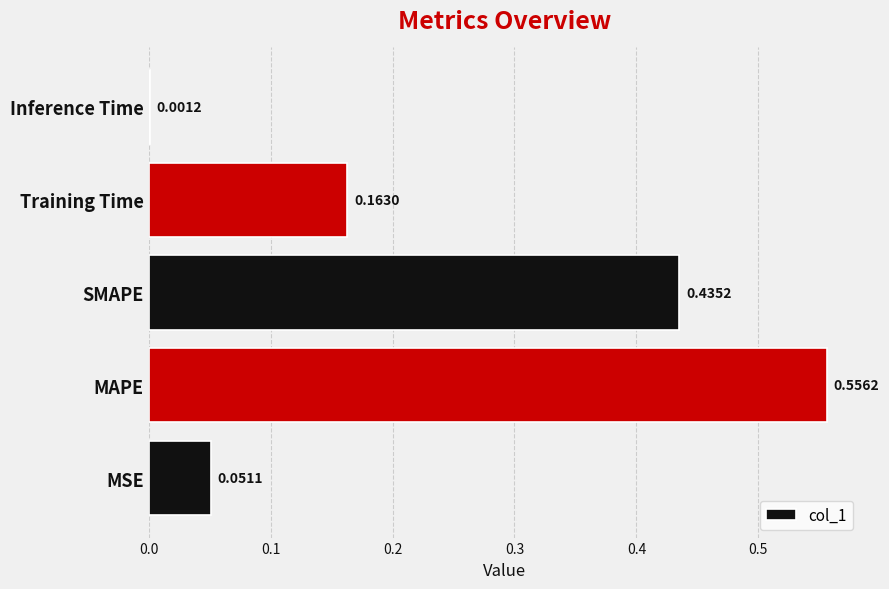

Between MAPE and Training Time, which is larger?

MAPE